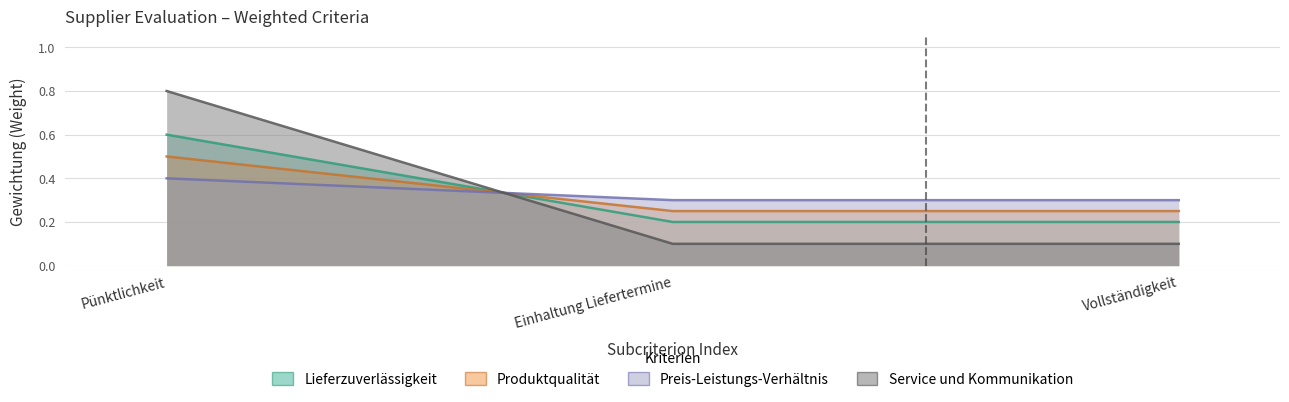

Which has a higher value, Einhaltung Liefertermine or Pünktlichkeit?

Pünktlichkeit